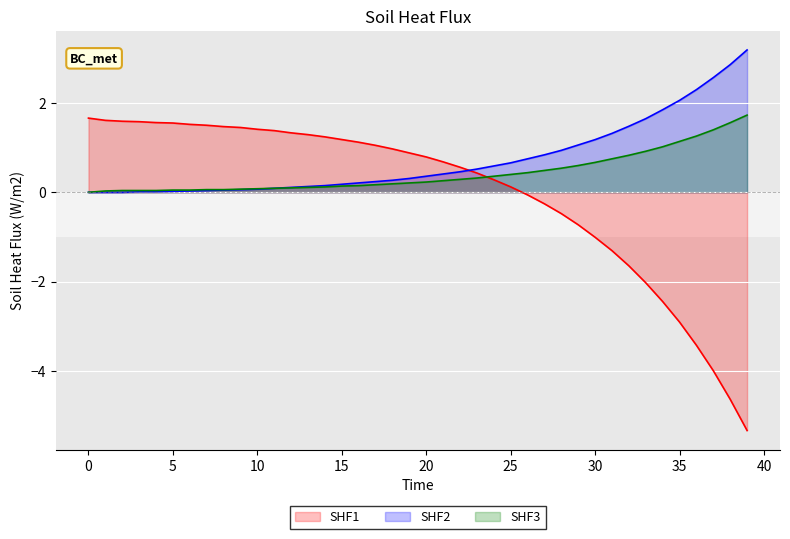

What are all the series names shown in the legend?

SHF1, SHF2, SHF3